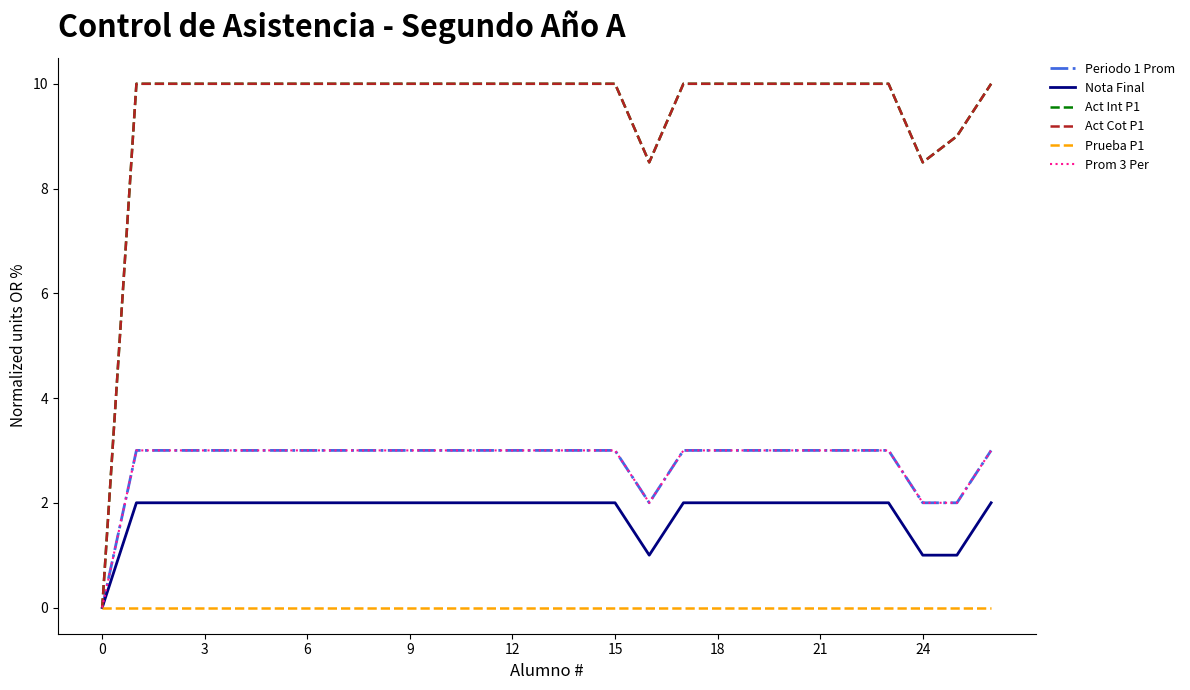

List the series in order of their peak value, lowest first.

Prueba P1, Nota Final, Periodo 1 Prom, Prom 3 Per, Act Int P1, Act Cot P1